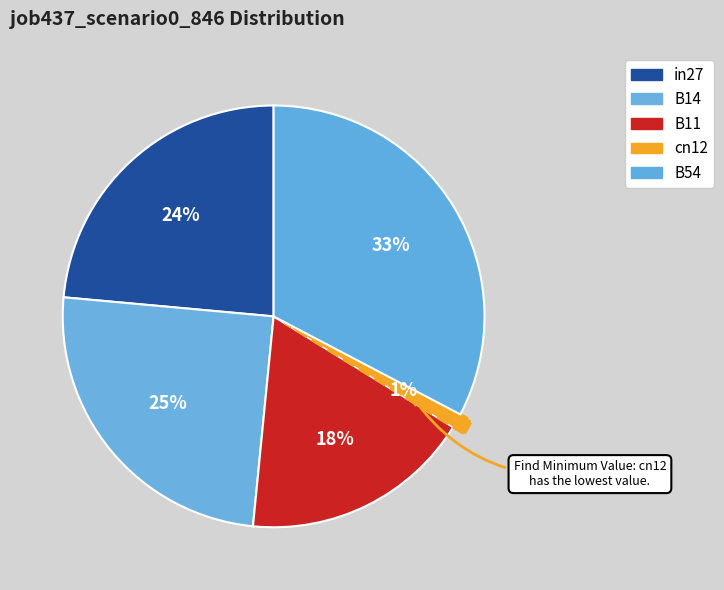

How many slices are in this pie chart?

5